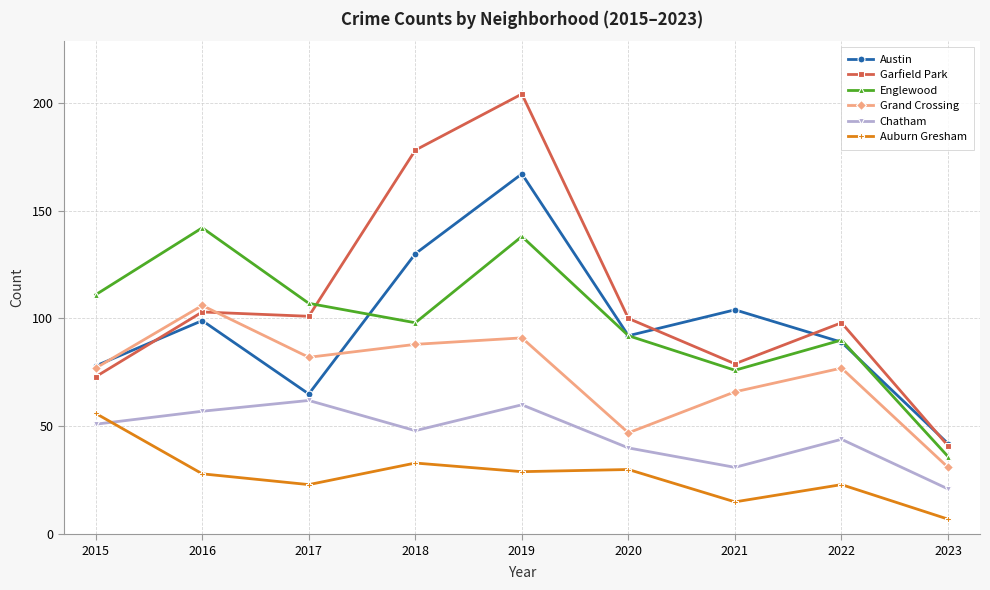

Reading right to left, extract all data points from this chart.

Austin: 42	89	104	92	167	130	65	99	78
Garfield Park: 41	98	79	100	204	178	101	103	73
Englewood: 36	90	76	92	138	98	107	142	111
Grand Crossing: 31	77	66	47	91	88	82	106	77
Chatham: 21	44	31	40	60	48	62	57	51
Auburn Gresham: 7	23	15	30	29	33	23	28	56